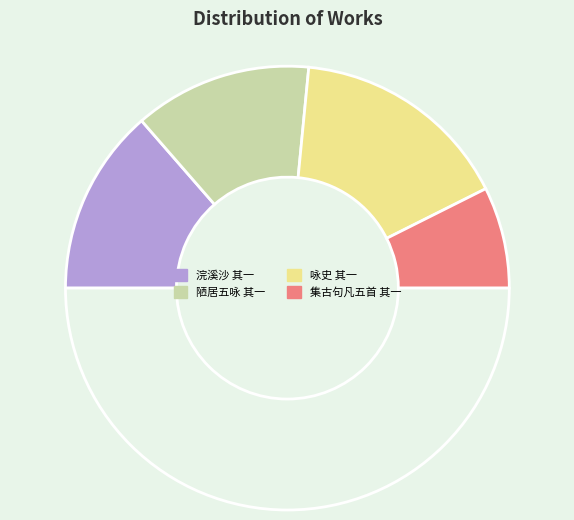

How many segments does this pie chart have?

5